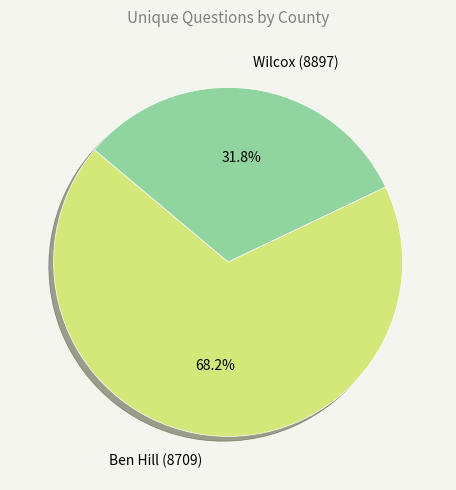

To the nearest percent, what is the difference between the Ben Hill (8709) and Wilcox (8897) slice percentages?

36%